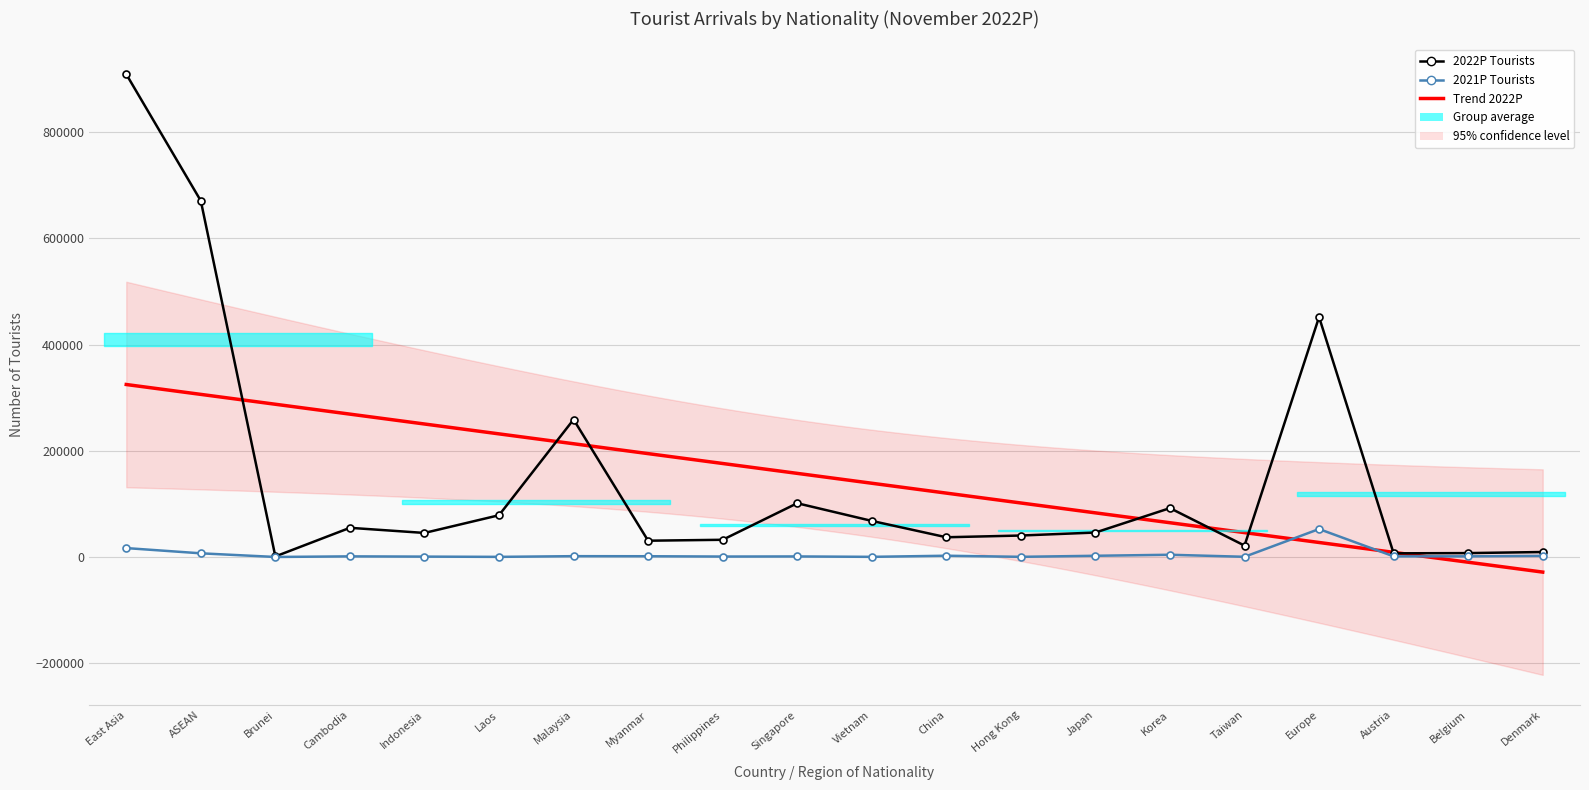

True or false: 2021P and 2022P cross at least once.

False